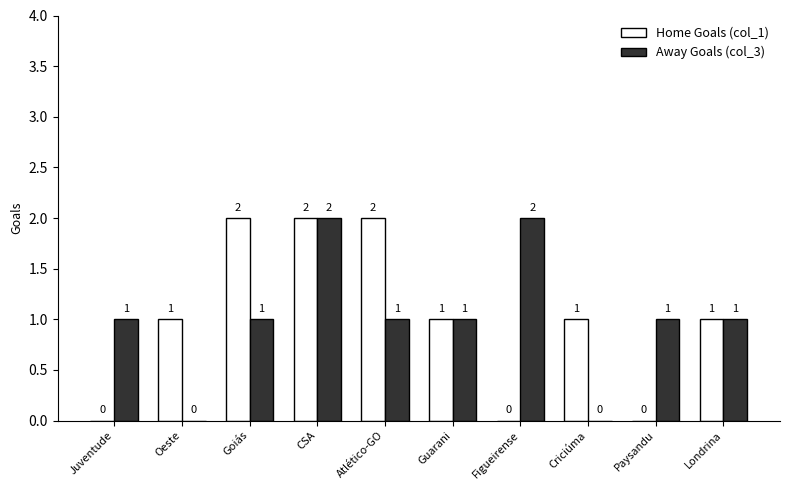

Is it true that Away Goals (col_3) equals 3 at CSA?

False